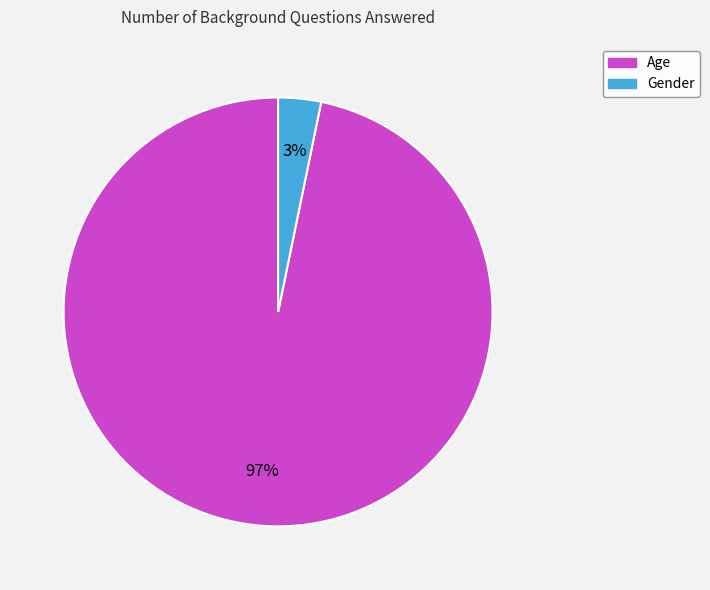

Is it true that Age is 97% of the pie?

True